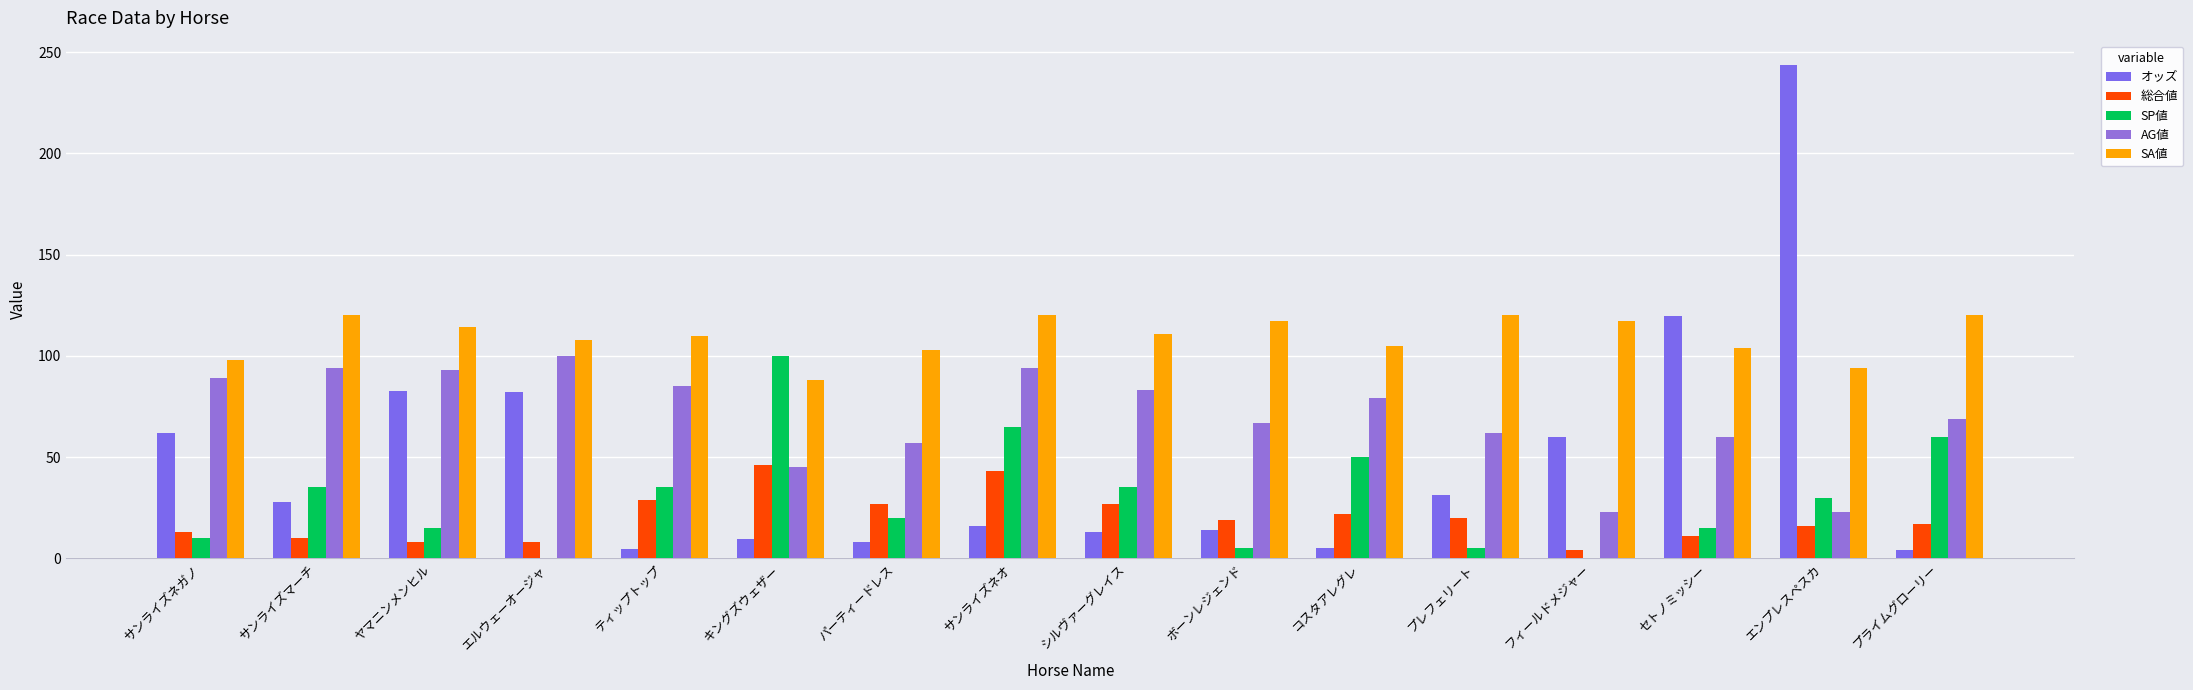

How many values in the オッズ series exceed 27?

8